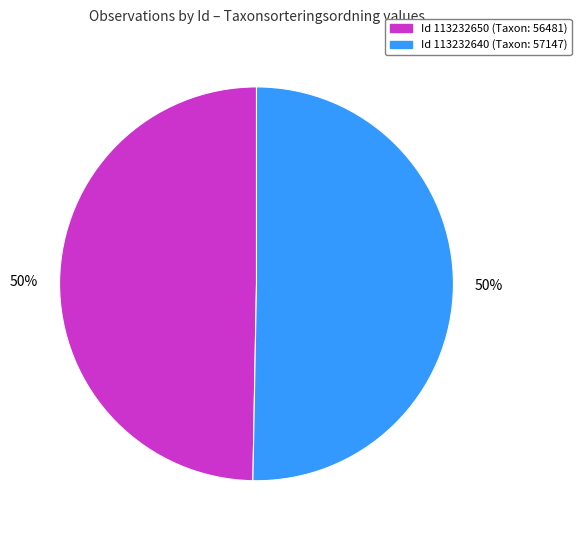

To the nearest percent, what is the average slice percentage?

50%